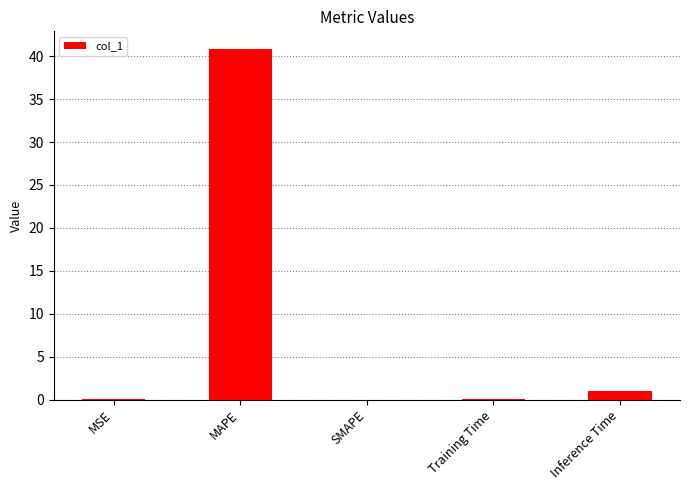

At which label is the value closest to 20?

Inference Time